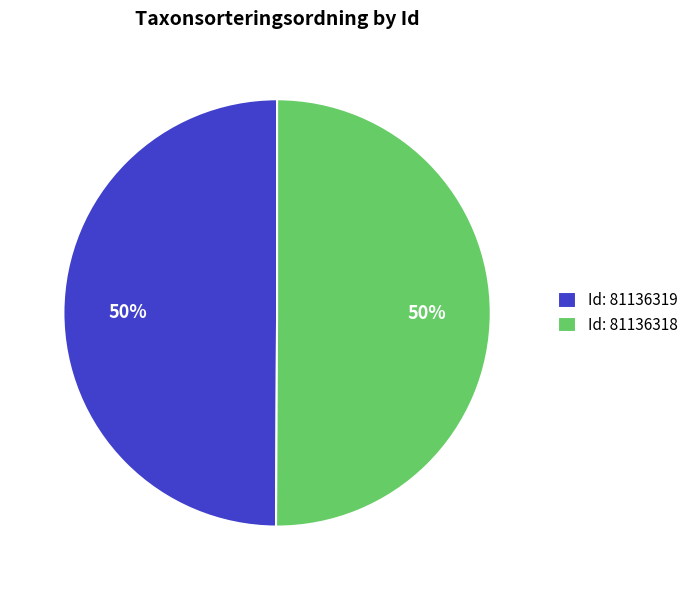

Combined, do Id: 81136319 and Id: 81136318 account for over 50%?

Yes